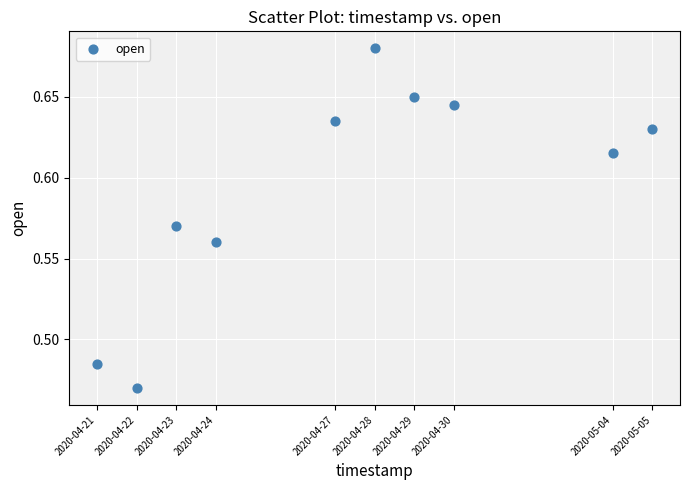

What is the average X value?

1587971520.0